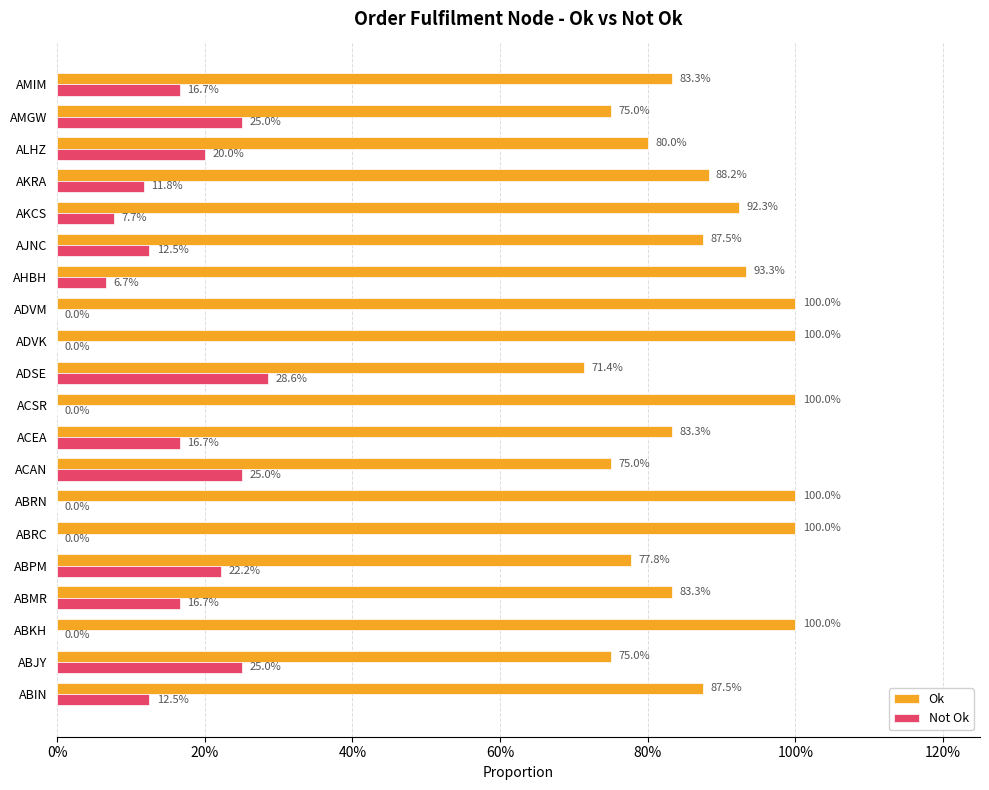

What are all the series names shown in the legend?

Ok, Not Ok